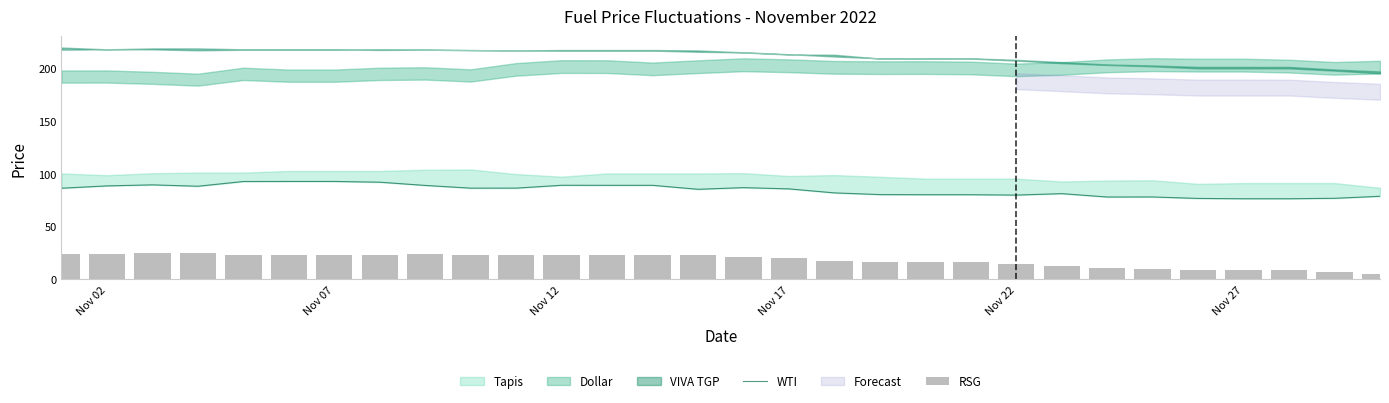

What position from the left is Nov 27?

27